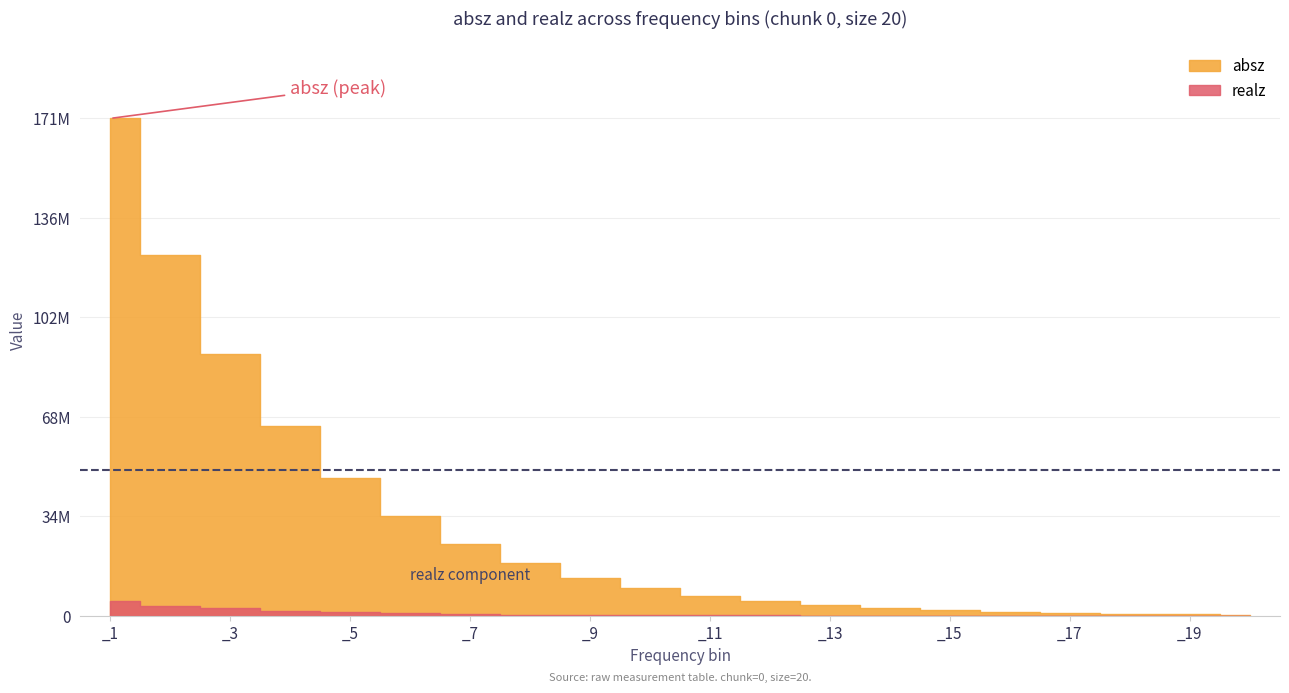

What is the maximum value shown in the chart?

171101000.0